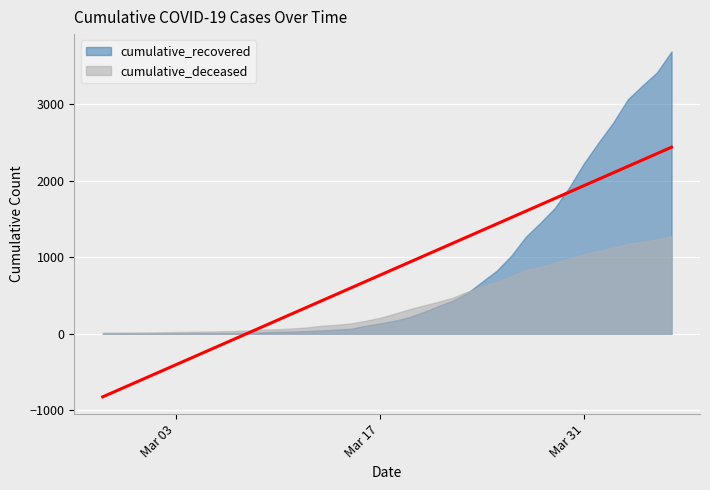

What is the difference between the highest and lowest values at 2020-03-14?

62